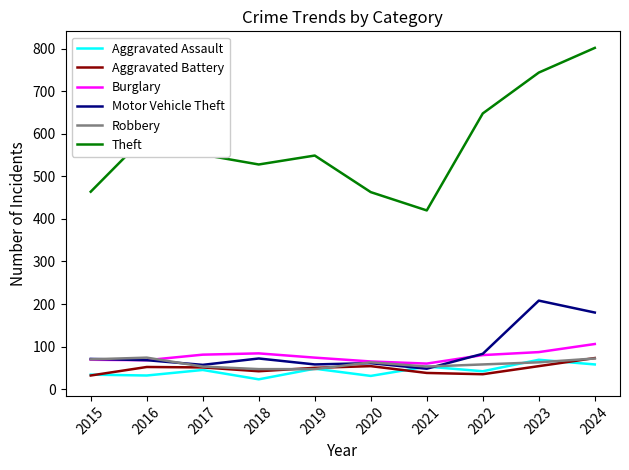

Between 2015 and 2018, which series saw the biggest shift?

Theft